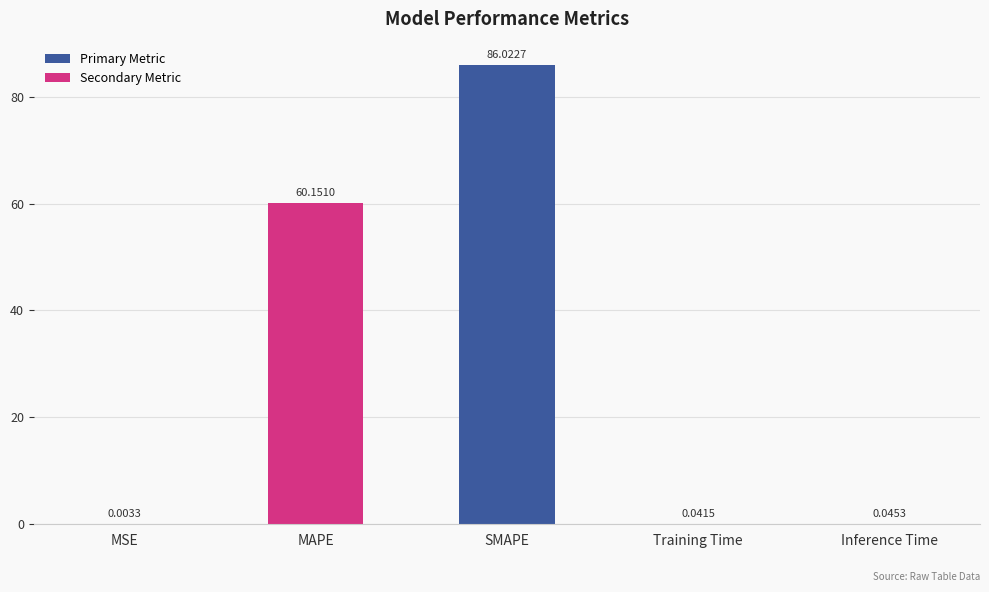

Between Inference Time and MSE, which is larger?

Inference Time